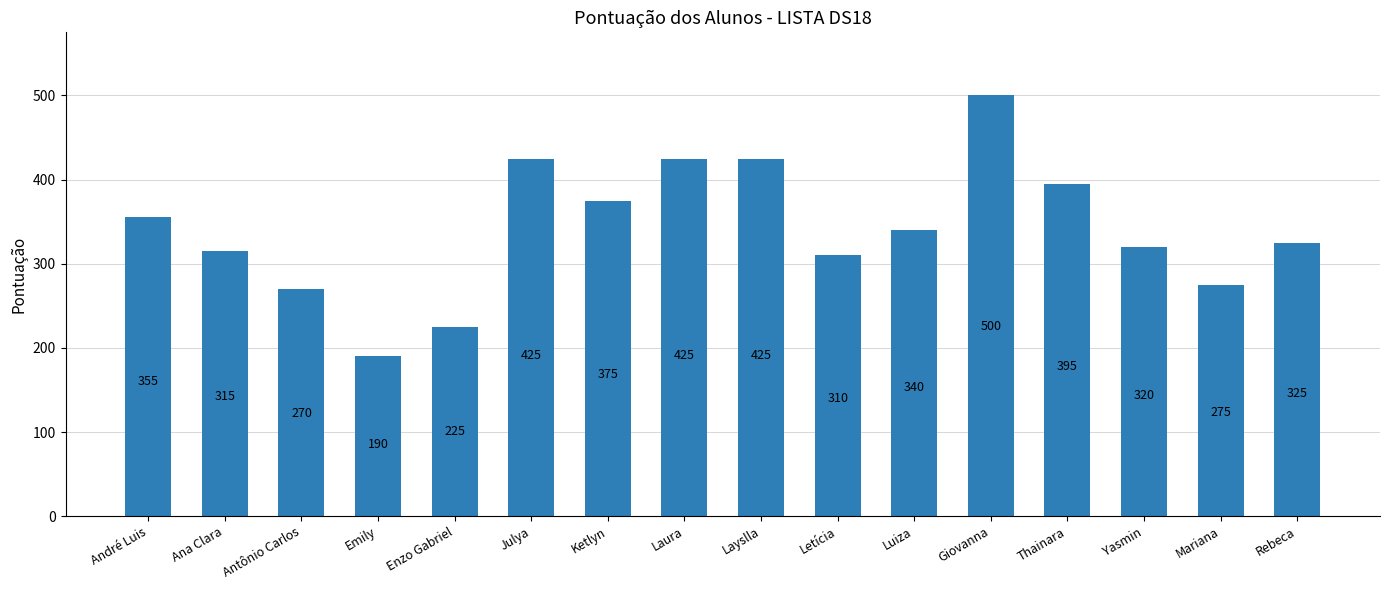

What is the smallest value displayed?

190